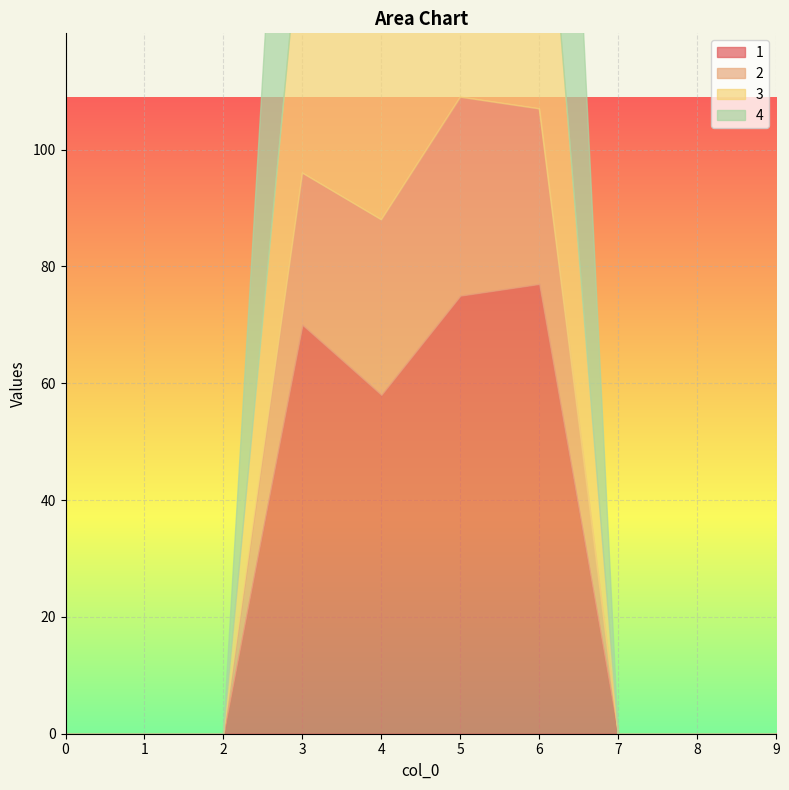

What are all the series names shown in the legend?

1, 2, 3, 4